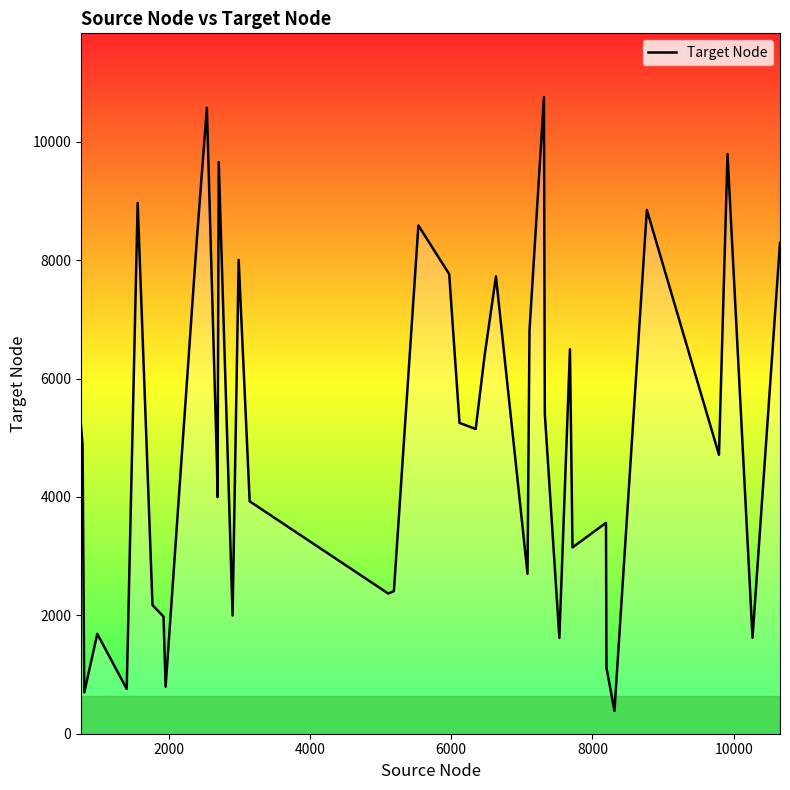

What is the difference between the maximum and second lowest values?

10059